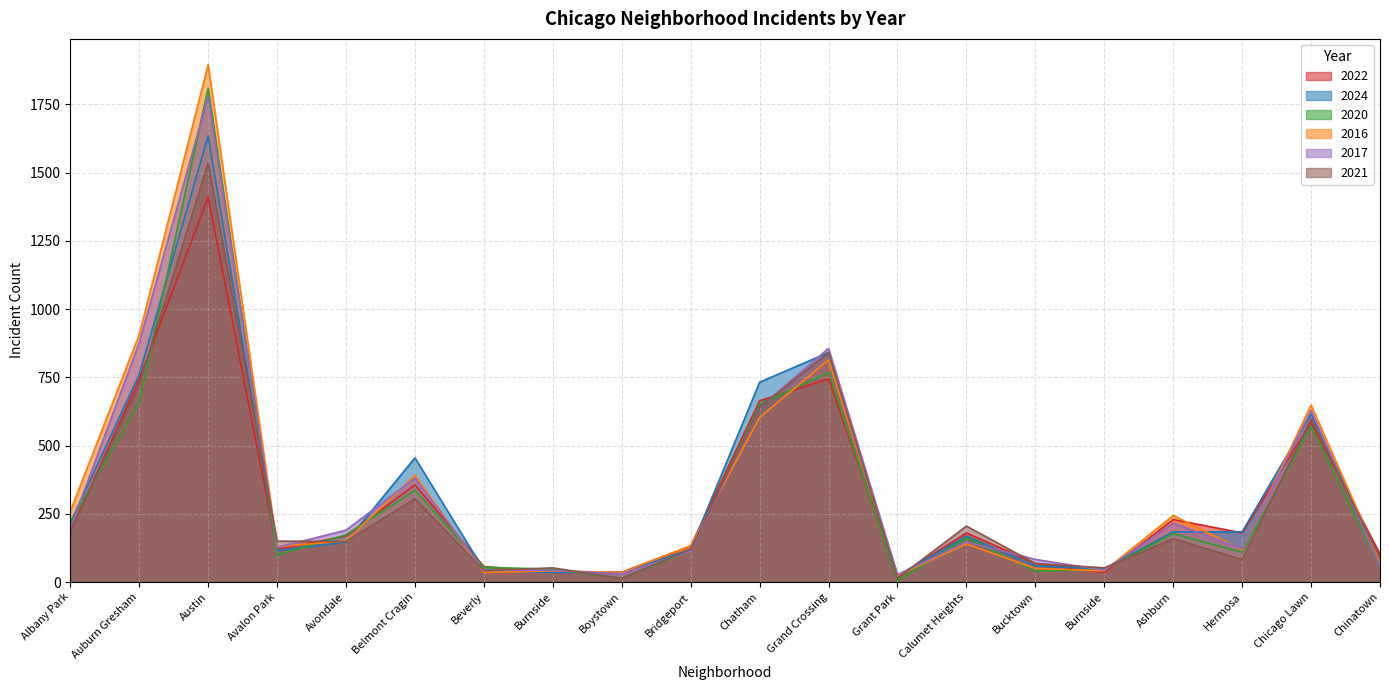

In 2021, how many points are lower than both neighbors (excluding endpoints)?

6